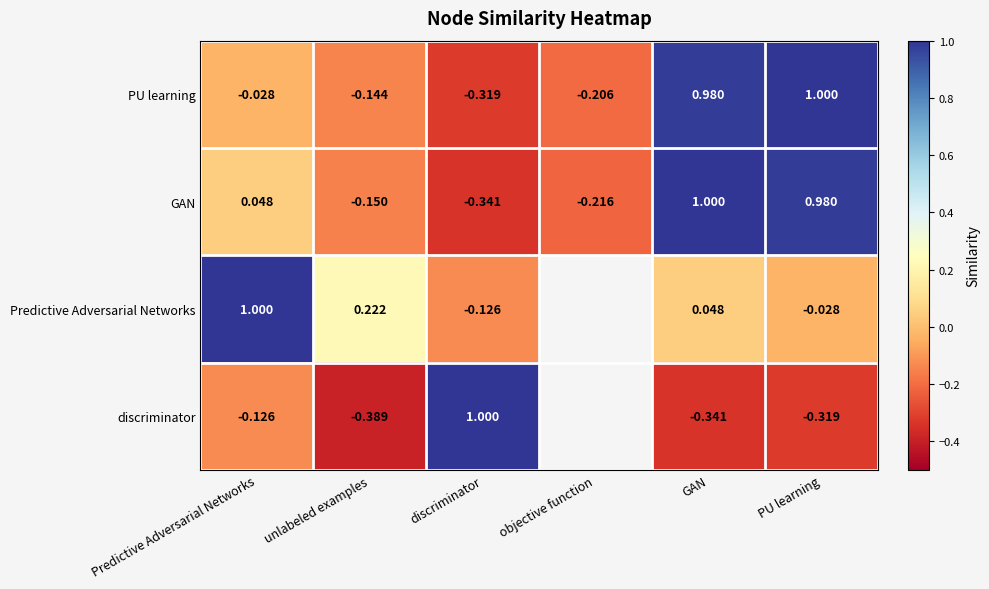

List the labels in order of GAN value, smallest first.

discriminator, objective function, unlabeled examples, Predictive Adversarial Networks, PU learning, GAN